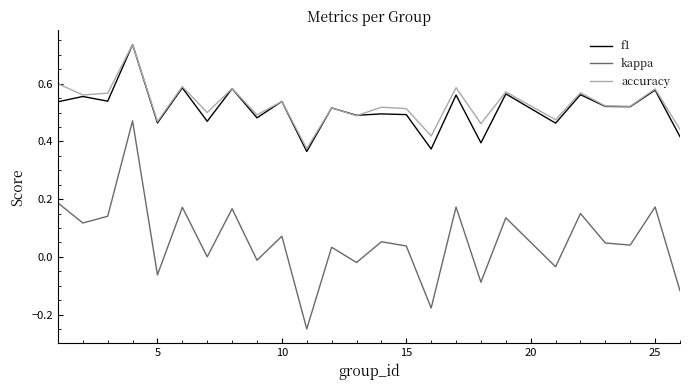

True or false: accuracy and kappa cross at least once.

False